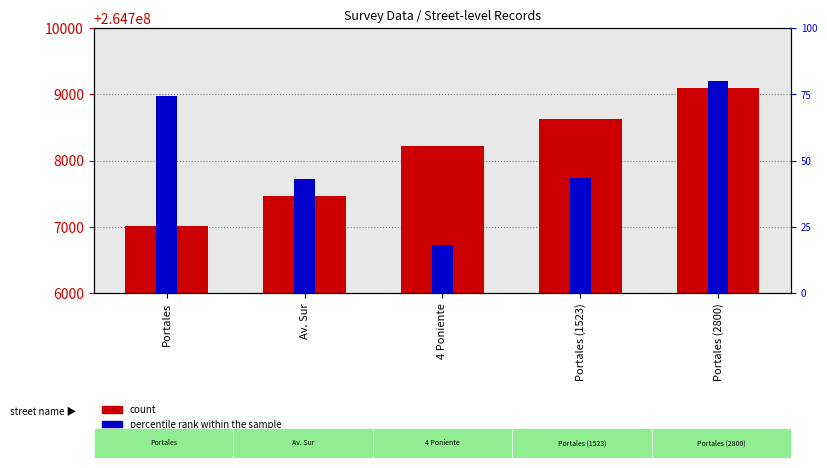

Is it true that percentile rank within the sample equals 2666 at Av. Sur?

False